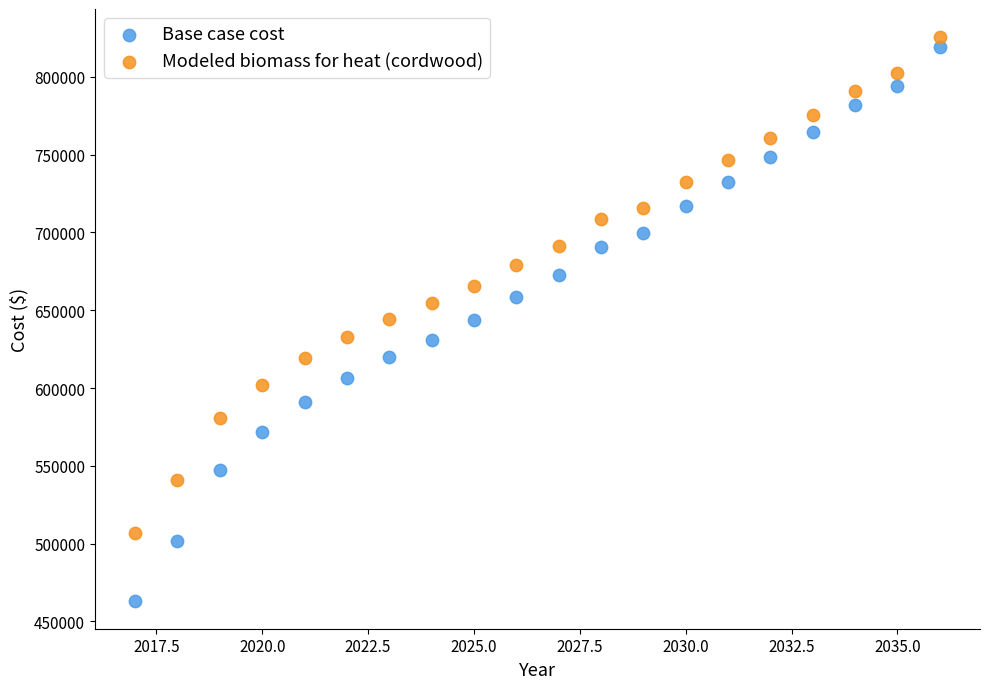

Which series reaches the minimum Y coordinate?

Base case cost